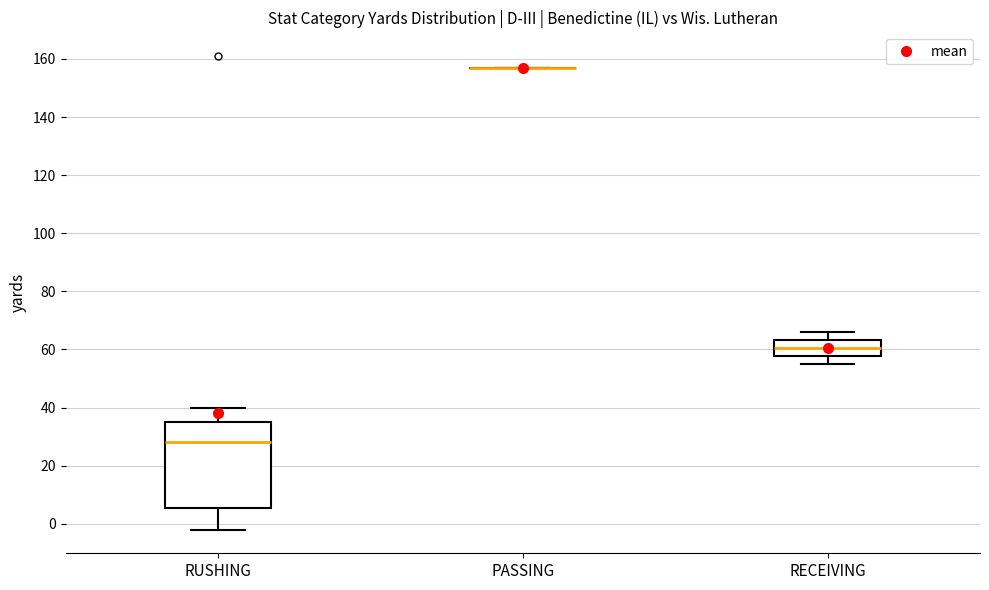

Reading left to right, read every box against the y-axis: the position of its median line, the range the box covers, and the ends of its whiskers. The values are not printed on the chart, so give them approximately, as read against the axis.

RUSHING: median 28, box 6 to 36, whiskers -2 to 40
PASSING: box collapsed to a line at 158, whiskers 158 to 158
RECEIVING: median 60, box 58 to 64, whiskers 56 to 66